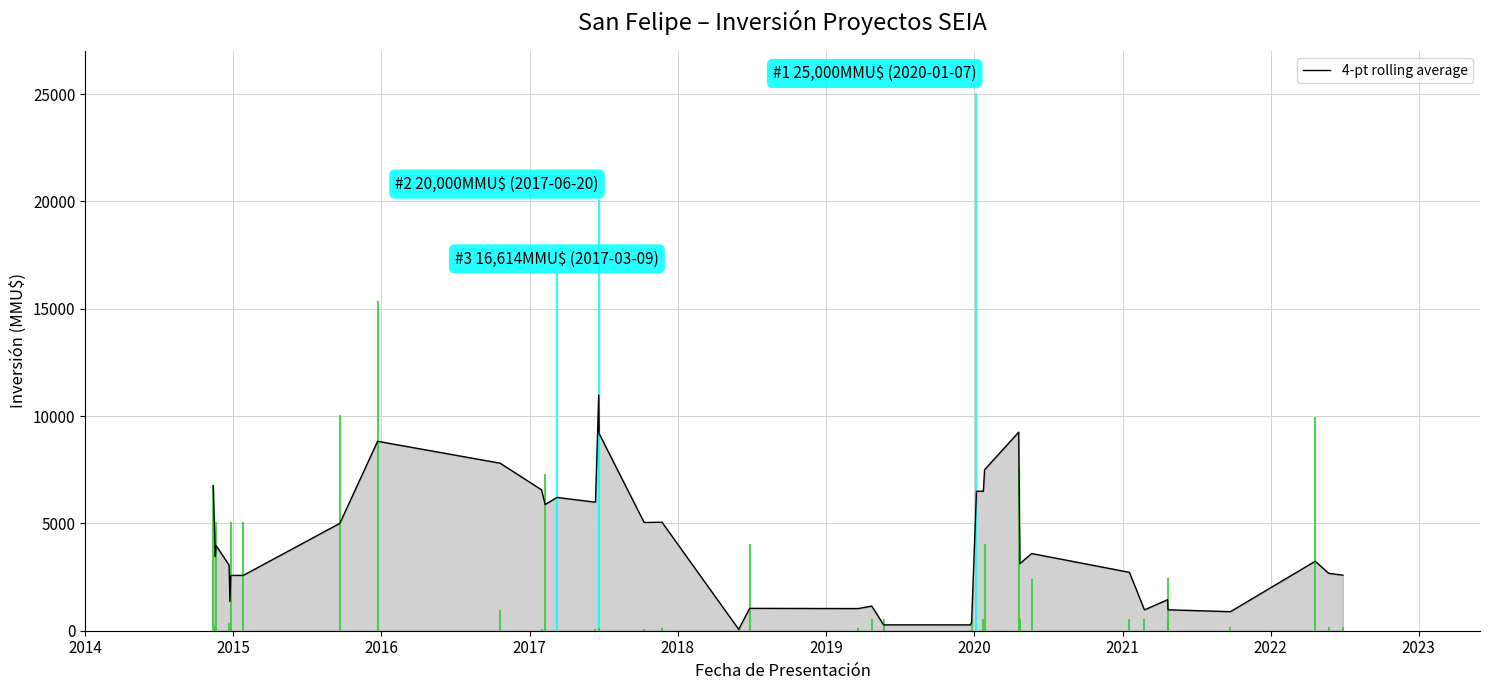

What is the minimum value shown in the chart?

64.0